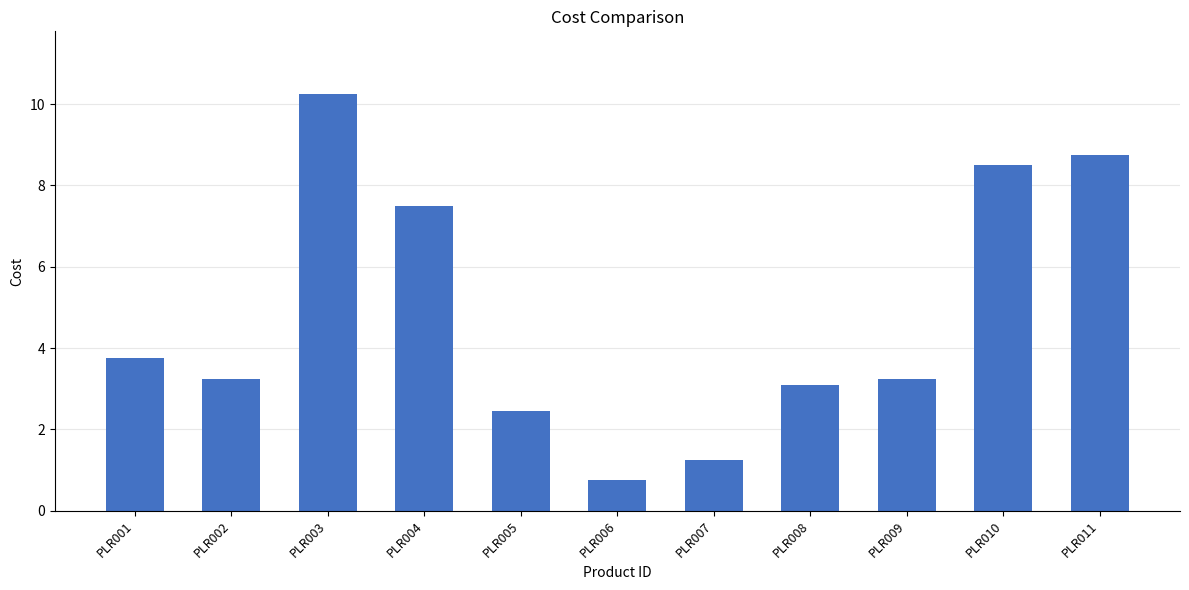

Where is the data nearest to the value 5?

PLR001